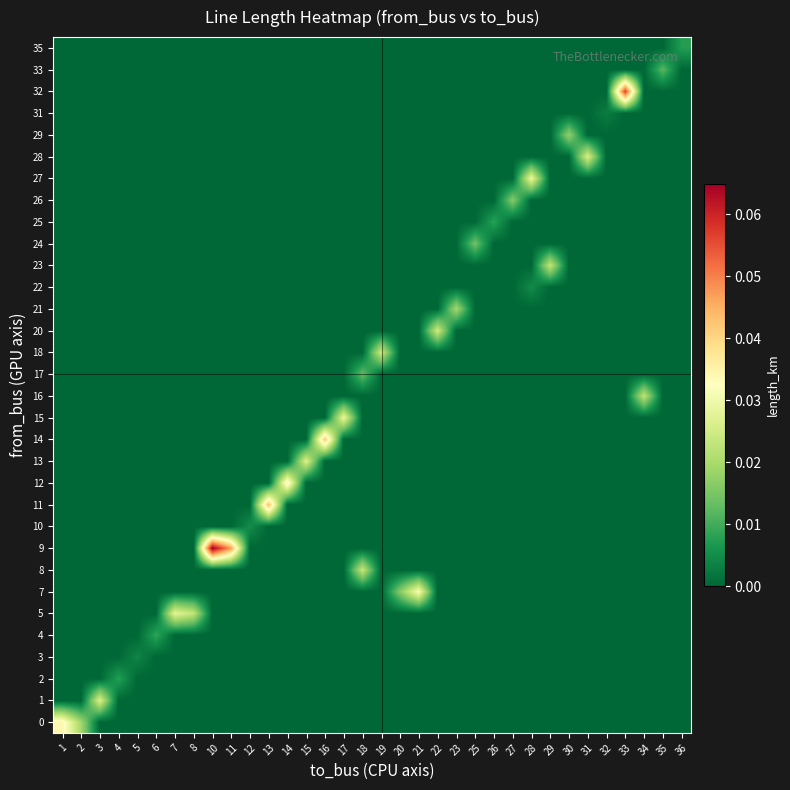

At which category is the sum across all series the highest?

10